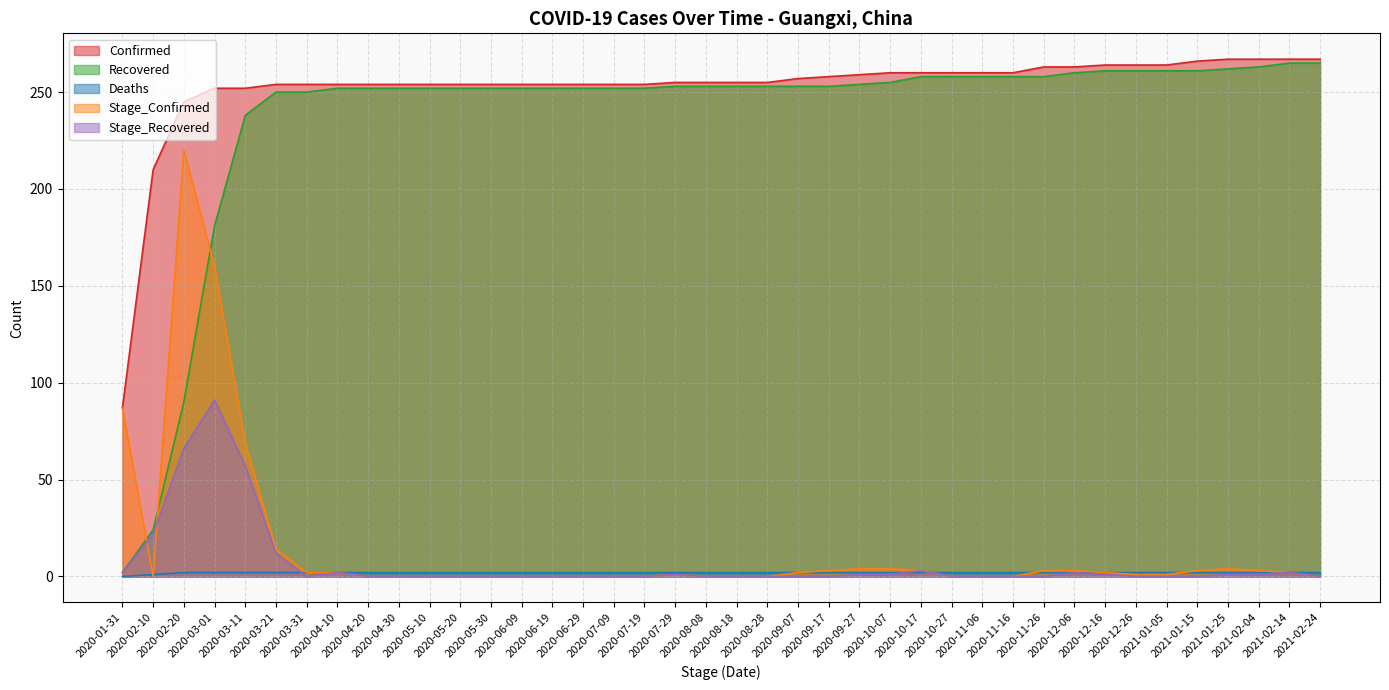

Reading left to right, extract all data points from this chart.

Confirmed: 2020-01-31=87	2020-02-10=210	2020-02-20=245	2020-03-01=252	2020-03-11=252	2020-03-21=254	2020-03-31=254	2020-04-10=254	2020-04-20=254	2020-04-30=254	2020-05-10=254	2020-05-20=254	2020-05-30=254	2020-06-09=254	2020-06-19=254	2020-06-29=254	2020-07-09=254	2020-07-19=254	2020-07-29=255	2020-08-08=255	2020-08-18=255	2020-08-28=255	2020-09-07=257	2020-09-17=258	2020-09-27=259	2020-10-07=260	2020-10-17=260	2020-10-27=260	2020-11-06=260	2020-11-16=260	2020-11-26=263	2020-12-06=263	2020-12-16=264	2020-12-26=264	2021-01-05=264	2021-01-15=266	2021-01-25=267	2021-02-04=267	2021-02-14=267	2021-02-24=267
Recovered: 2020-01-31=2	2020-02-10=24	2020-02-20=90	2020-03-01=181	2020-03-11=238	2020-03-21=250	2020-03-31=250	2020-04-10=252	2020-04-20=252	2020-04-30=252	2020-05-10=252	2020-05-20=252	2020-05-30=252	2020-06-09=252	2020-06-19=252	2020-06-29=252	2020-07-09=252	2020-07-19=252	2020-07-29=253	2020-08-08=253	2020-08-18=253	2020-08-28=253	2020-09-07=253	2020-09-17=253	2020-09-27=254	2020-10-07=255	2020-10-17=258	2020-10-27=258	2020-11-06=258	2020-11-16=258	2020-11-26=258	2020-12-06=260	2020-12-16=261	2020-12-26=261	2021-01-05=261	2021-01-15=261	2021-01-25=262	2021-02-04=263	2021-02-14=265	2021-02-24=265
Deaths: 2020-01-31=0	2020-02-10=1	2020-02-20=2	2020-03-01=2	2020-03-11=2	2020-03-21=2	2020-03-31=2	2020-04-10=2	2020-04-20=2	2020-04-30=2	2020-05-10=2	2020-05-20=2	2020-05-30=2	2020-06-09=2	2020-06-19=2	2020-06-29=2	2020-07-09=2	2020-07-19=2	2020-07-29=2	2020-08-08=2	2020-08-18=2	2020-08-28=2	2020-09-07=2	2020-09-17=2	2020-09-27=2	2020-10-07=2	2020-10-17=2	2020-10-27=2	2020-11-06=2	2020-11-16=2	2020-11-26=2	2020-12-06=2	2020-12-16=2	2020-12-26=2	2021-01-05=2	2021-01-15=2	2021-01-25=2	2021-02-04=2	2021-02-14=2	2021-02-24=2
Stage_Confirmed: 2020-01-31=87	2020-02-10=0	2020-02-20=220	2020-03-01=160	2020-03-11=69	2020-03-21=14	2020-03-31=2	2020-04-10=2	2020-04-20=0	2020-04-30=0	2020-05-10=0	2020-05-20=0	2020-05-30=0	2020-06-09=0	2020-06-19=0	2020-06-29=0	2020-07-09=0	2020-07-19=0	2020-07-29=1	2020-08-08=0	2020-08-18=0	2020-08-28=0	2020-09-07=2	2020-09-17=3	2020-09-27=4	2020-10-07=4	2020-10-17=3	2020-10-27=0	2020-11-06=0	2020-11-16=0	2020-11-26=3	2020-12-06=3	2020-12-16=2	2020-12-26=1	2021-01-05=1	2021-01-15=3	2021-01-25=4	2021-02-04=3	2021-02-14=2	2021-02-24=0
Stage_Recovered: 2020-01-31=2	2020-02-10=22	2020-02-20=66	2020-03-01=91	2020-03-11=57	2020-03-21=12	2020-03-31=0	2020-04-10=2	2020-04-20=0	2020-04-30=0	2020-05-10=0	2020-05-20=0	2020-05-30=0	2020-06-09=0	2020-06-19=0	2020-06-29=0	2020-07-09=0	2020-07-19=0	2020-07-29=1	2020-08-08=0	2020-08-18=0	2020-08-28=0	2020-09-07=0	2020-09-17=0	2020-09-27=1	2020-10-07=1	2020-10-17=3	2020-10-27=0	2020-11-06=0	2020-11-16=0	2020-11-26=0	2020-12-06=2	2020-12-16=1	2020-12-26=0	2021-01-05=0	2021-01-15=0	2021-01-25=1	2021-02-04=1	2021-02-14=2	2021-02-24=0